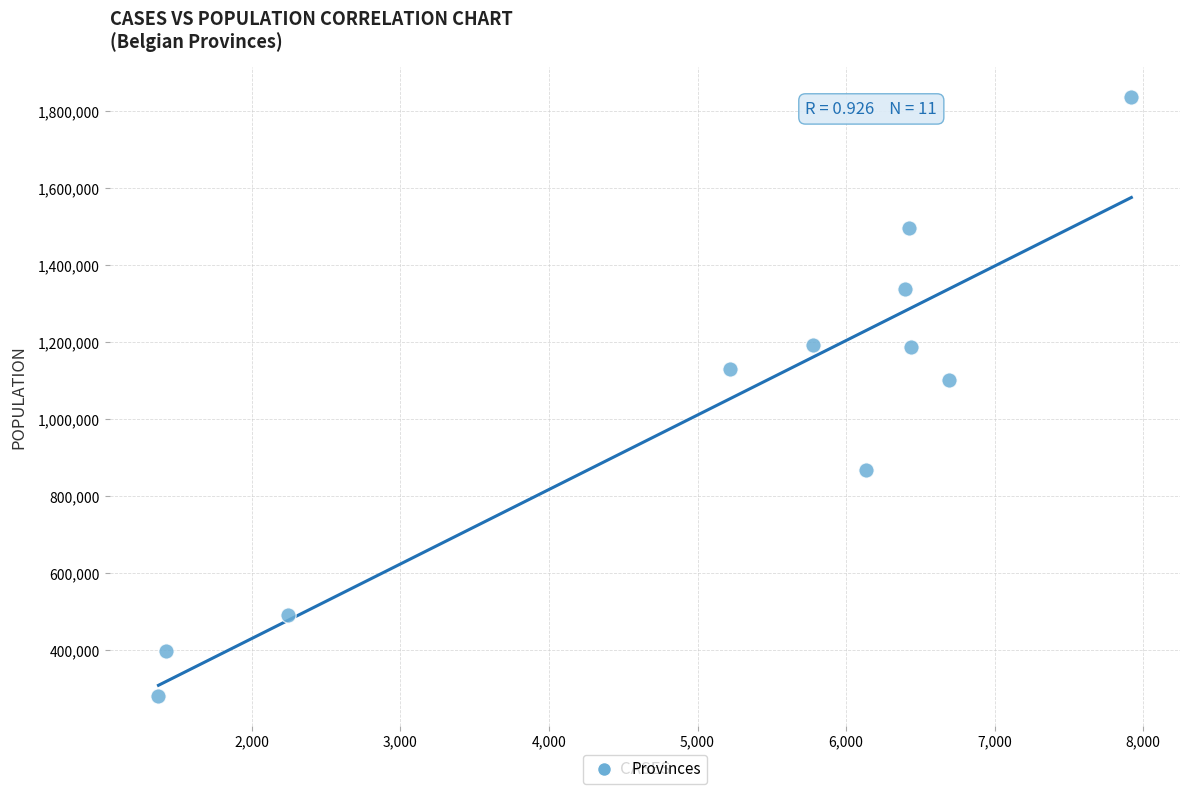

What is the average X value?

5094